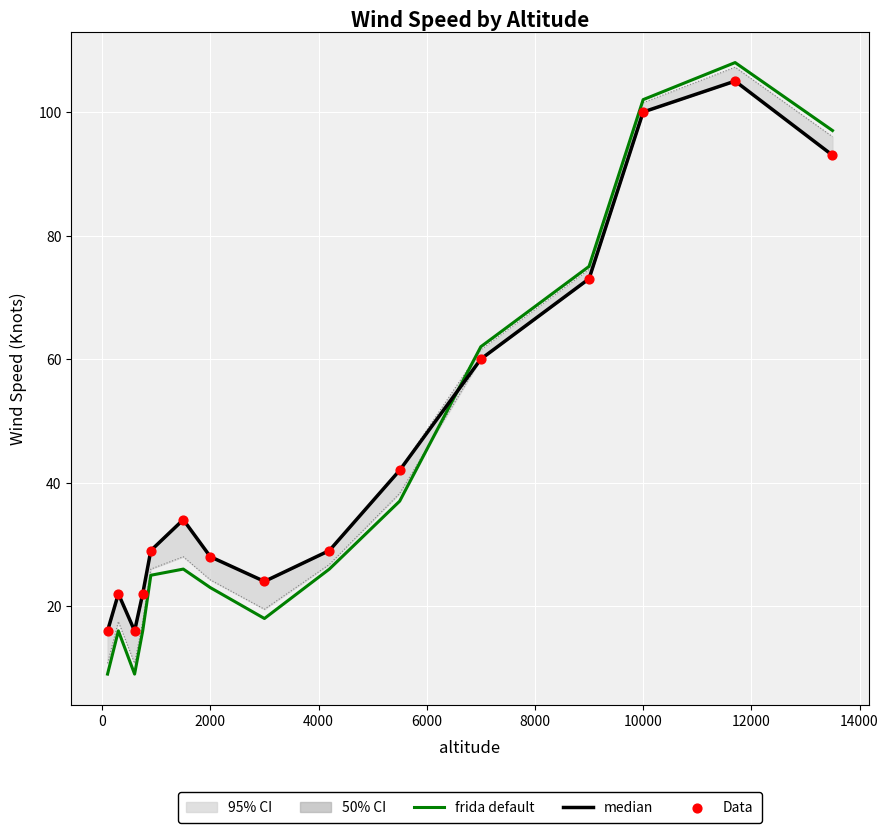

What are all the series names shown in the legend?

frida default, median, Data